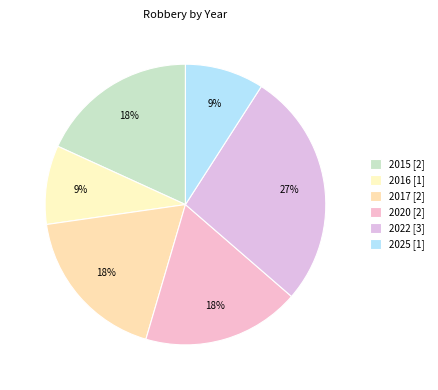

Count the number of slices in the pie.

6